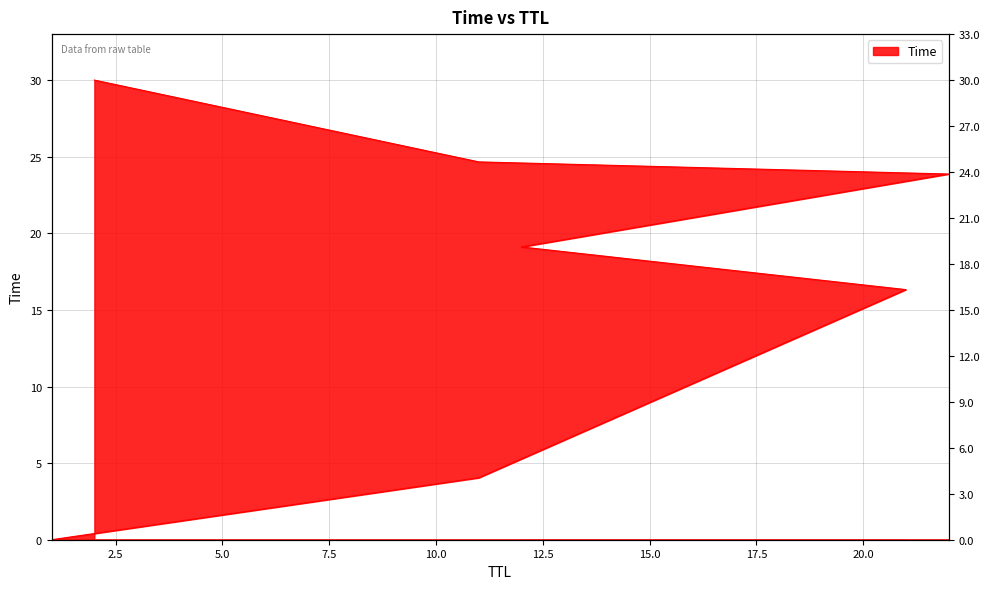

Is it true that the value at 22 is 23.9?

True